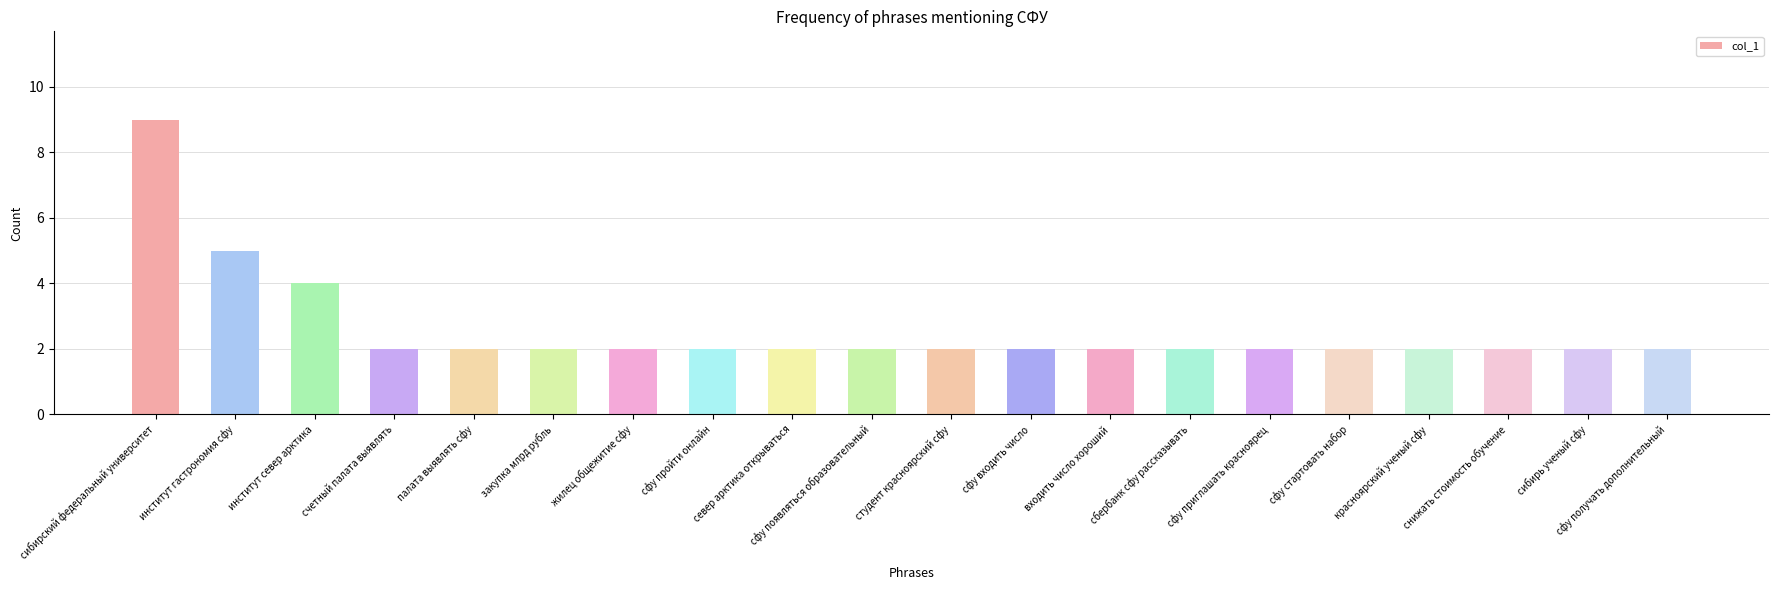

What is the maximum value shown in the chart?

9